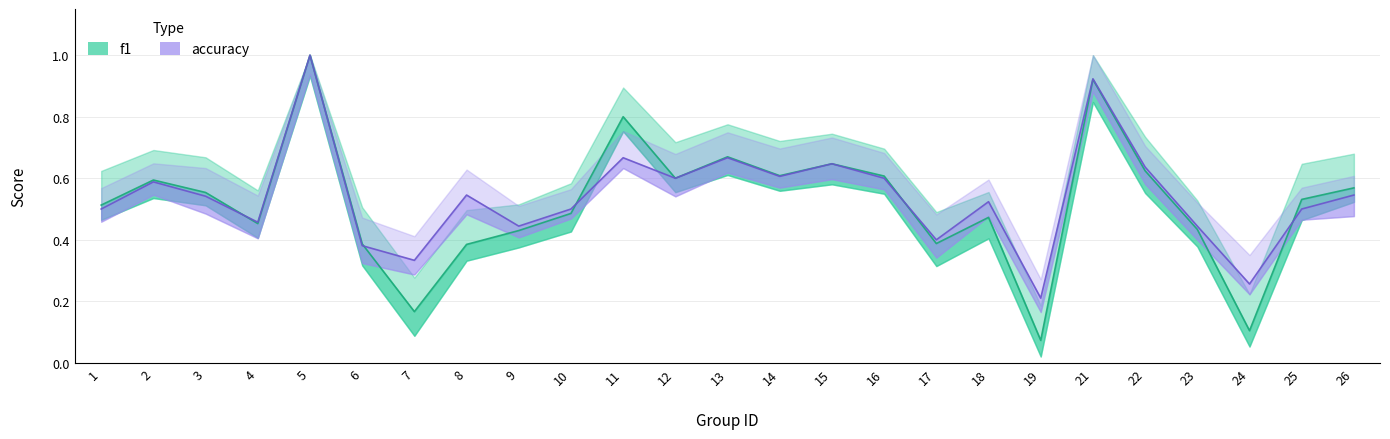

Is it true that accuracy equals 0.9 at 14?

False